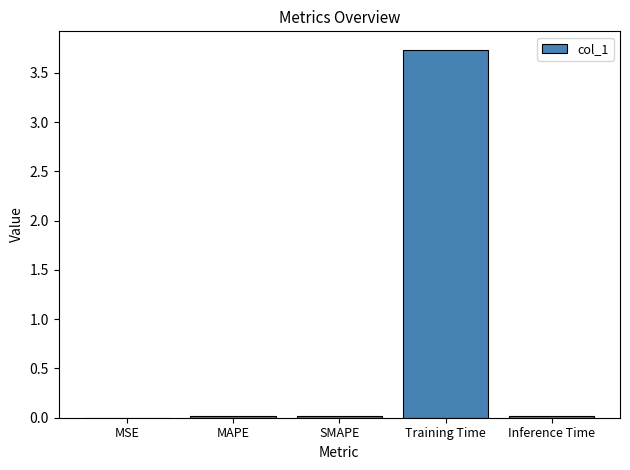

Which label corresponds to the largest value in the chart?

Training Time